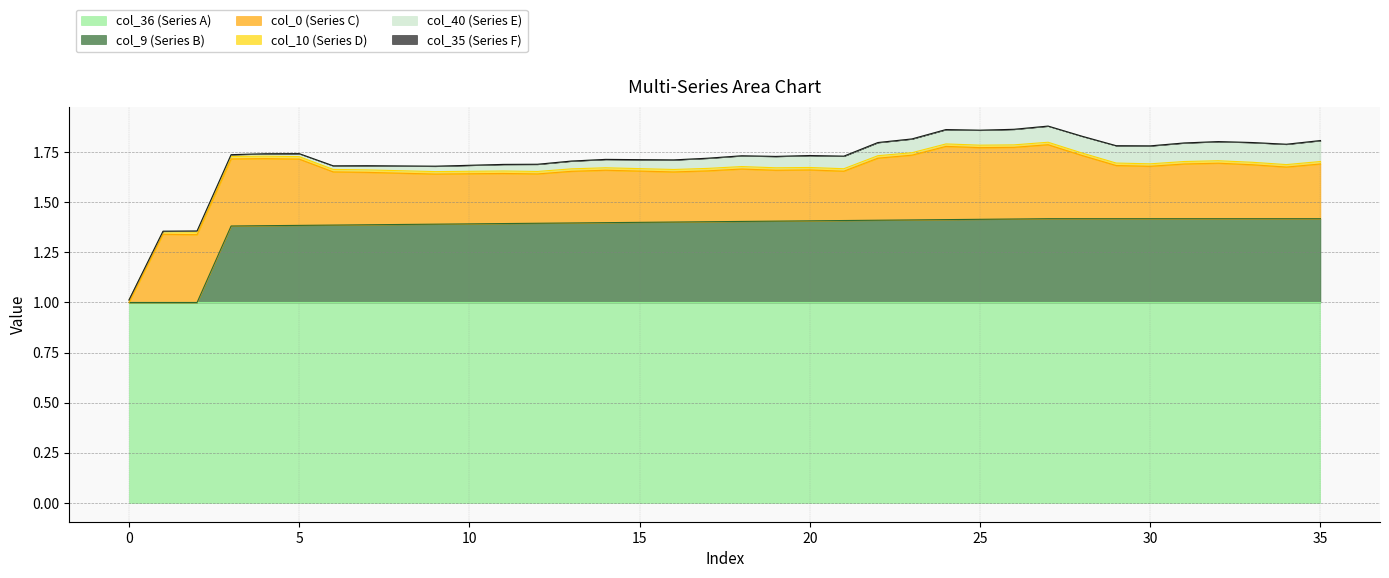

How many lines are shown in the chart?

6